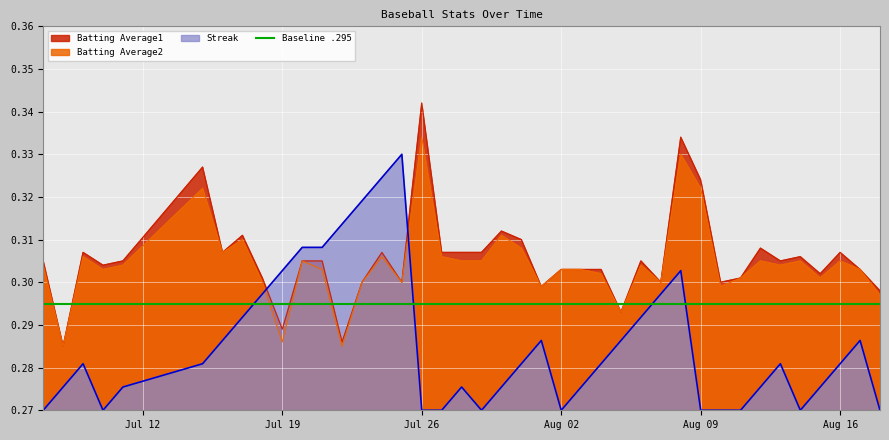

How many lines are shown in the chart?

4